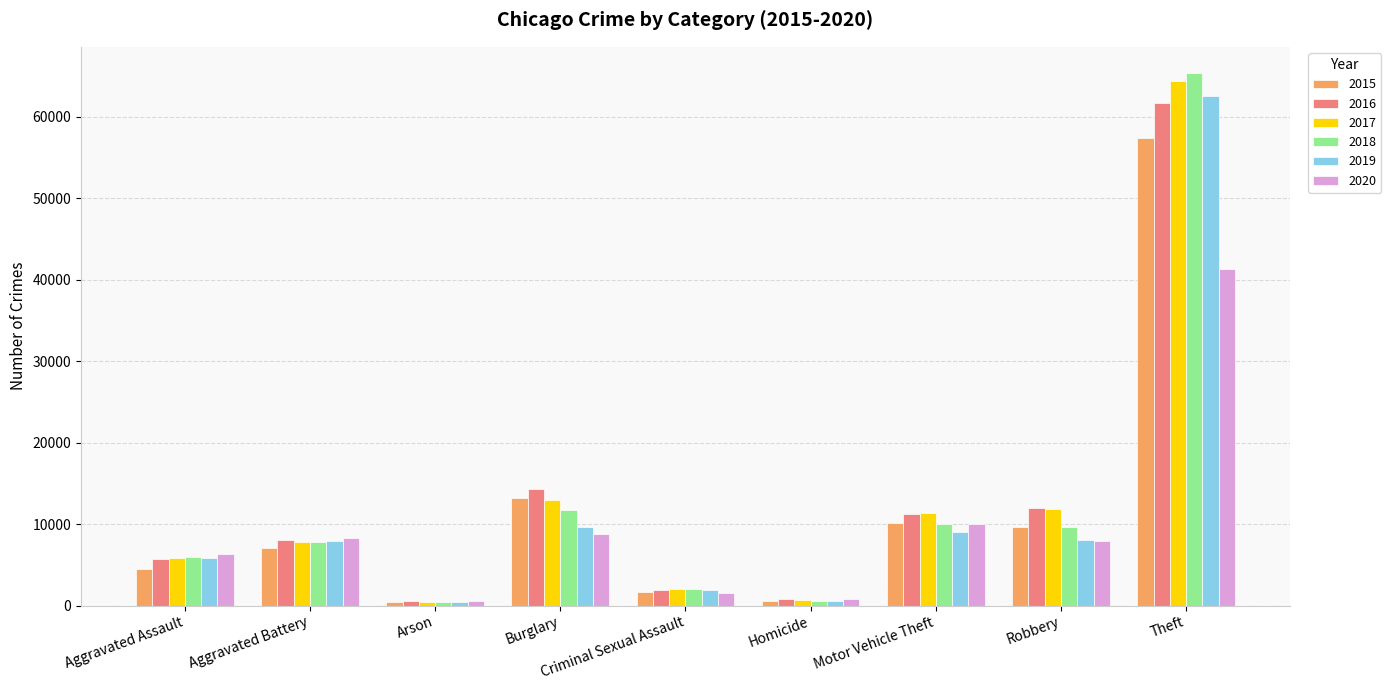

What is the sum of all 2016 values?

116104